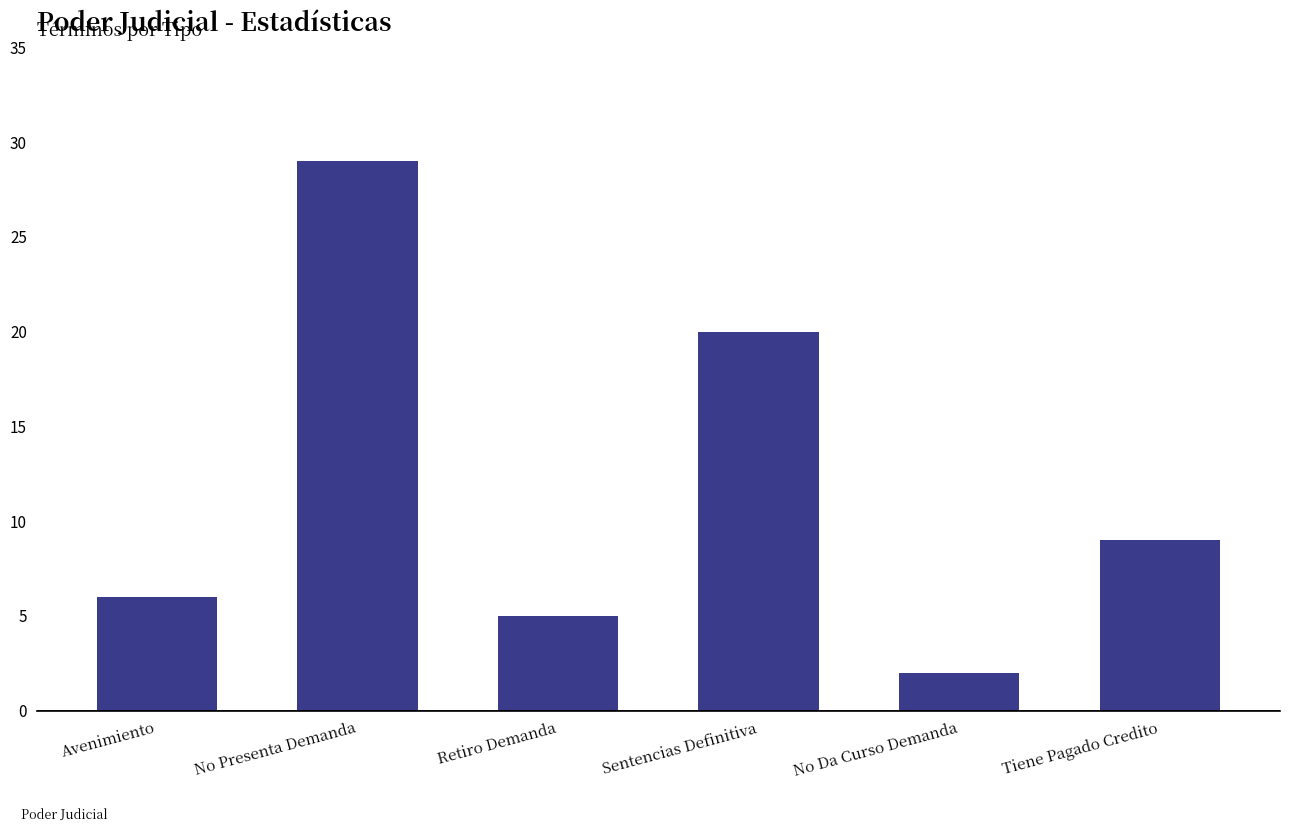

What is the change in value from Retiro Demanda to Tiene Pagado Credito?

+4